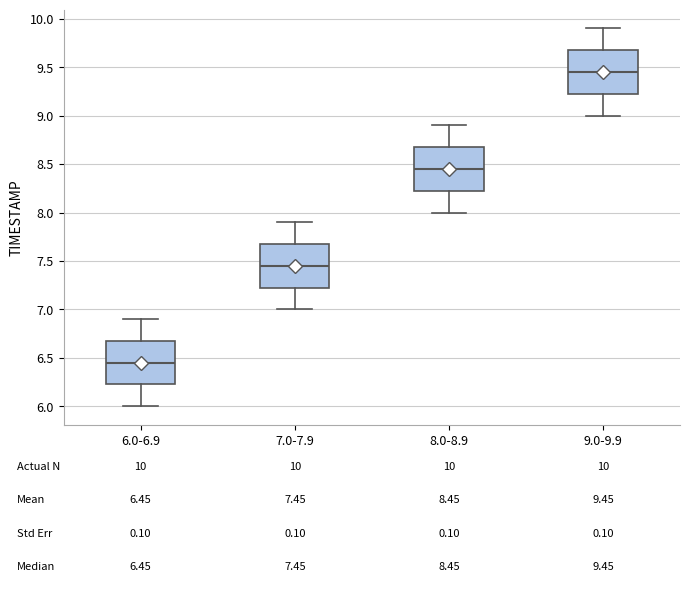

Which box's median line is the highest?

9.0-9.9